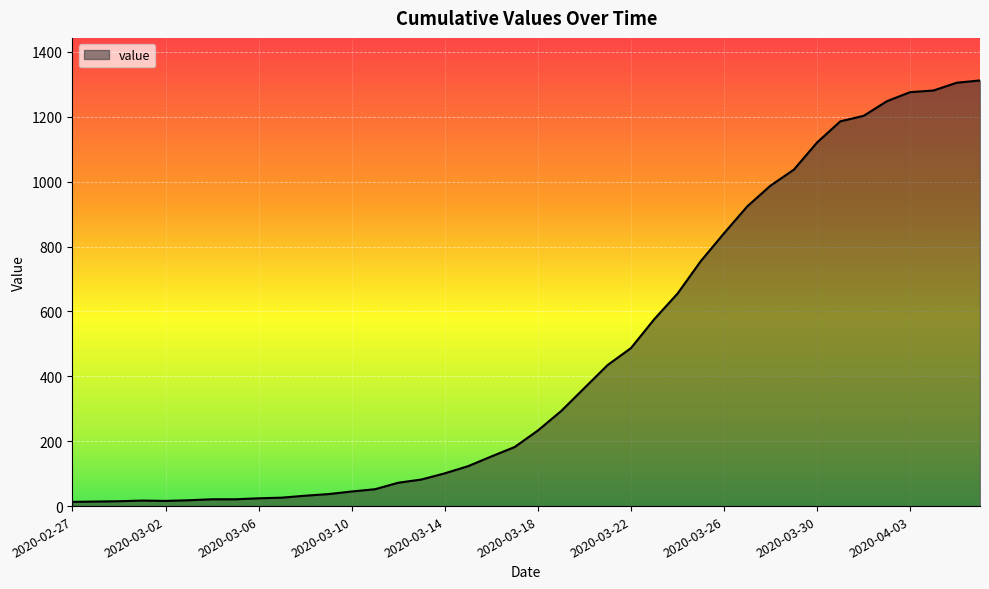

What is the difference between the maximum and minimum values?

1299